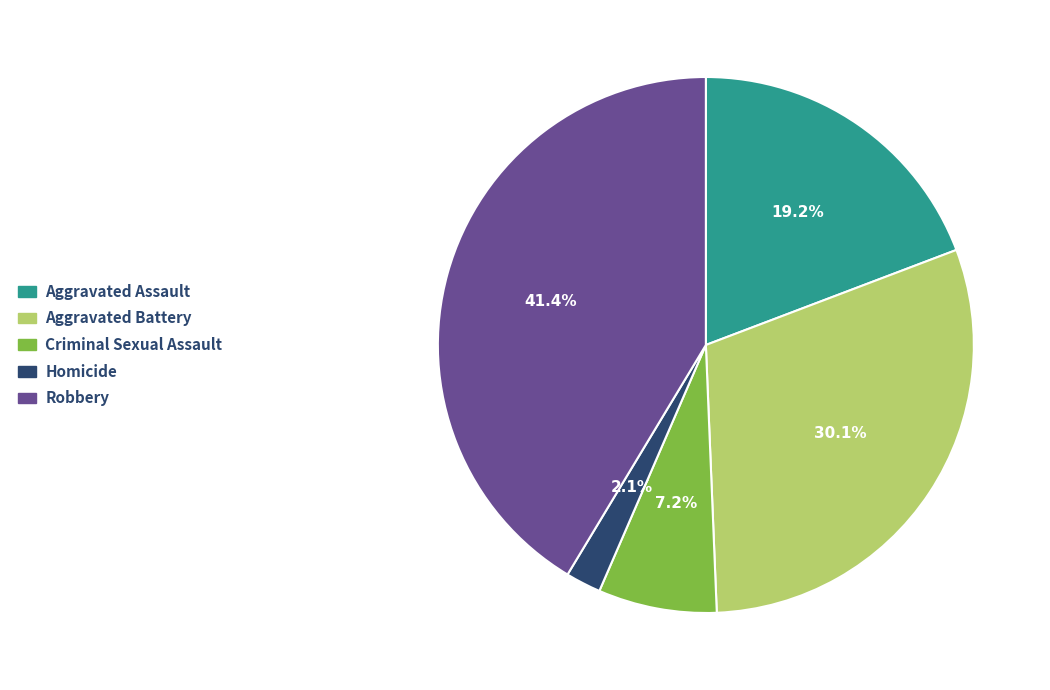

To the nearest percent, what portion does Aggravated Assault represent?

19%